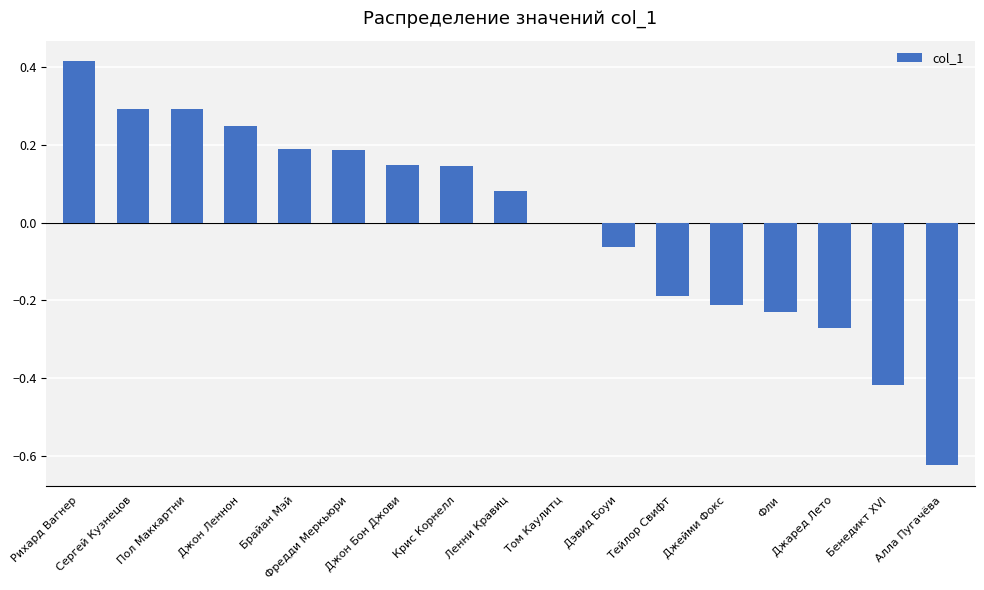

True or false: the data shows 0.0 at Ленни Кравиц.

False